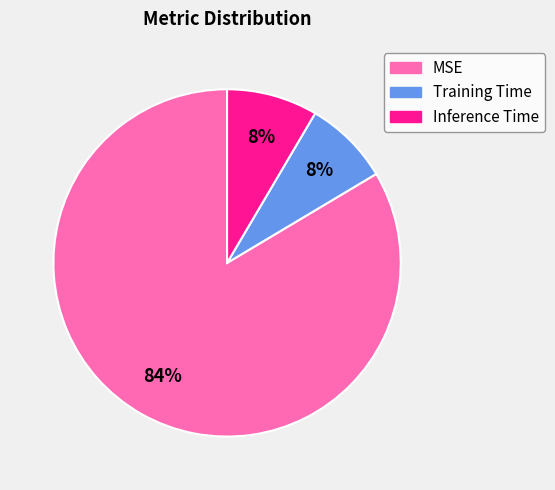

What is the largest slice in the pie chart?

MSE